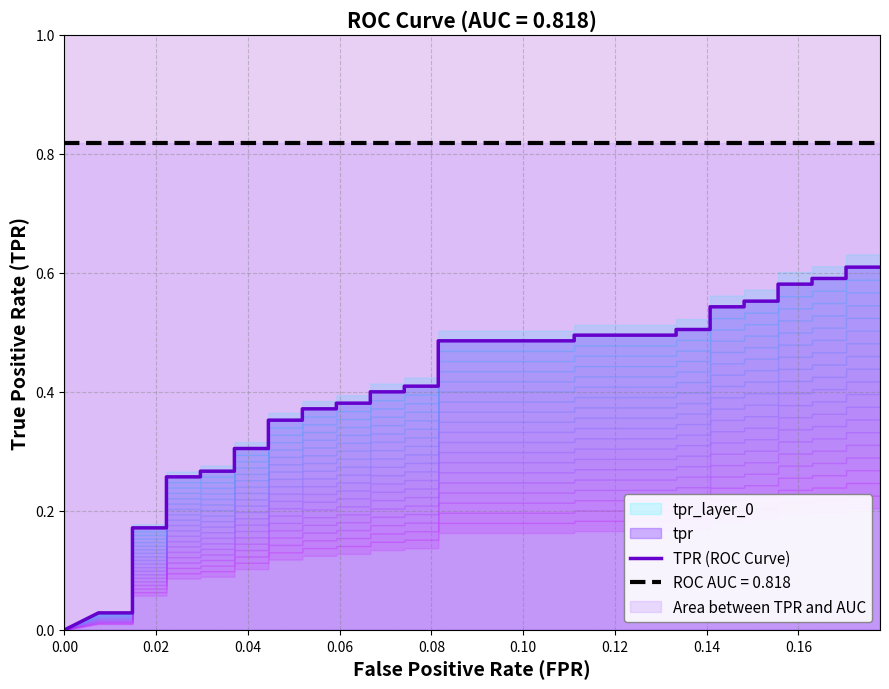

How many values are above zero?

39